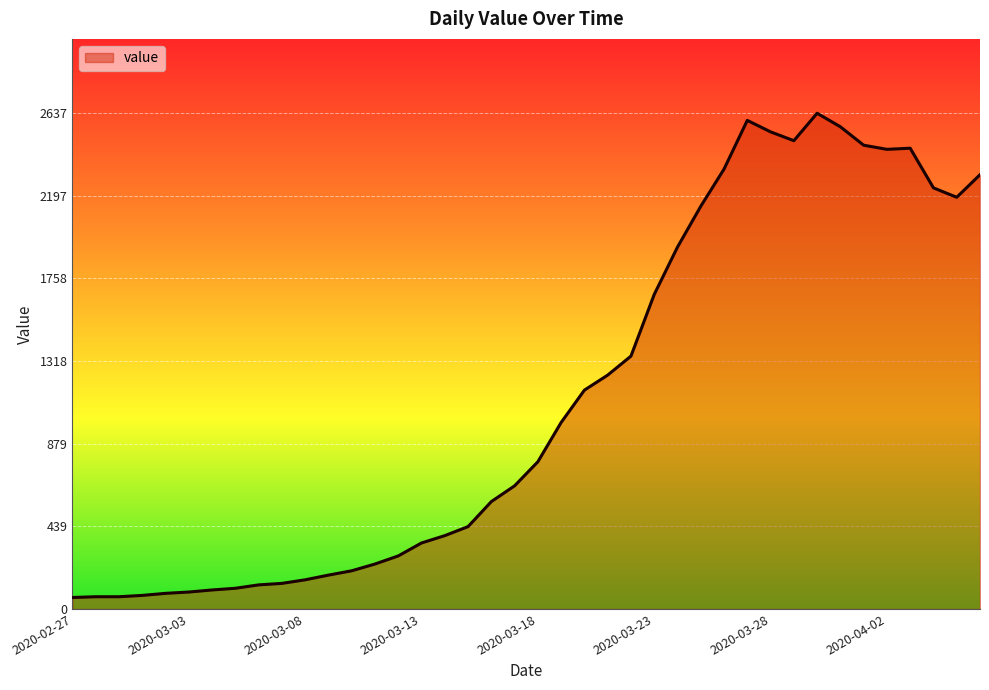

What is the difference between the maximum and minimum values?

2576